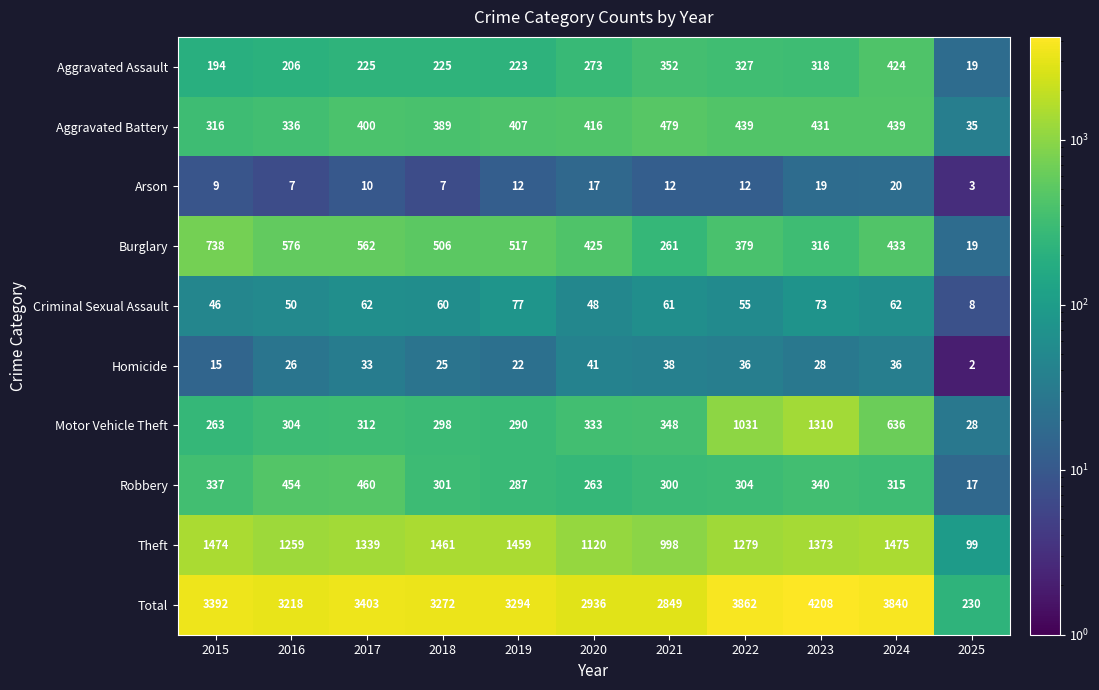

The value of Arson at 2016 is 7. True or false?

True